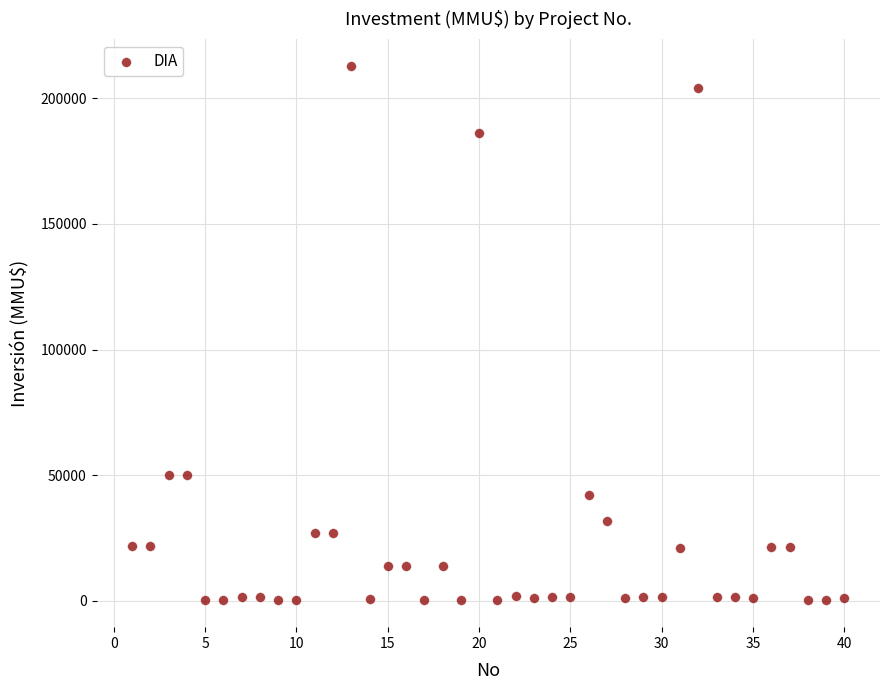

What is the range of X values (max minus min)?

39